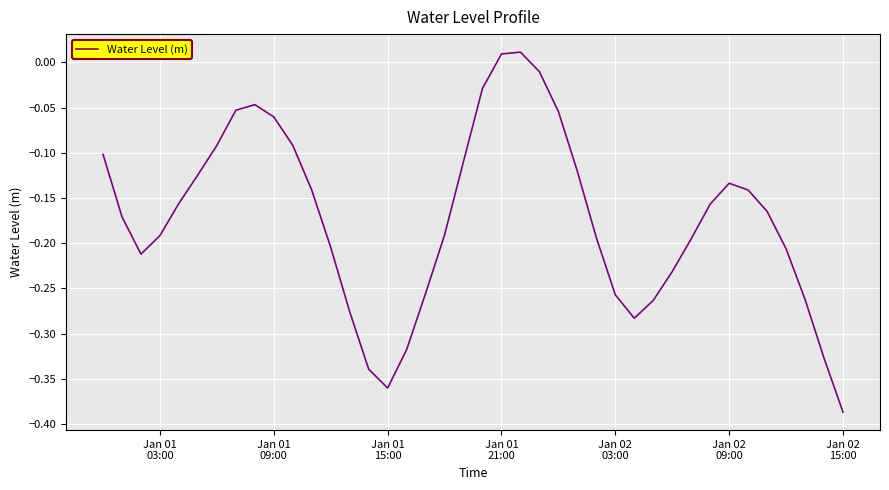

Where is the data nearest to the value 0?

Jan 01 21:00